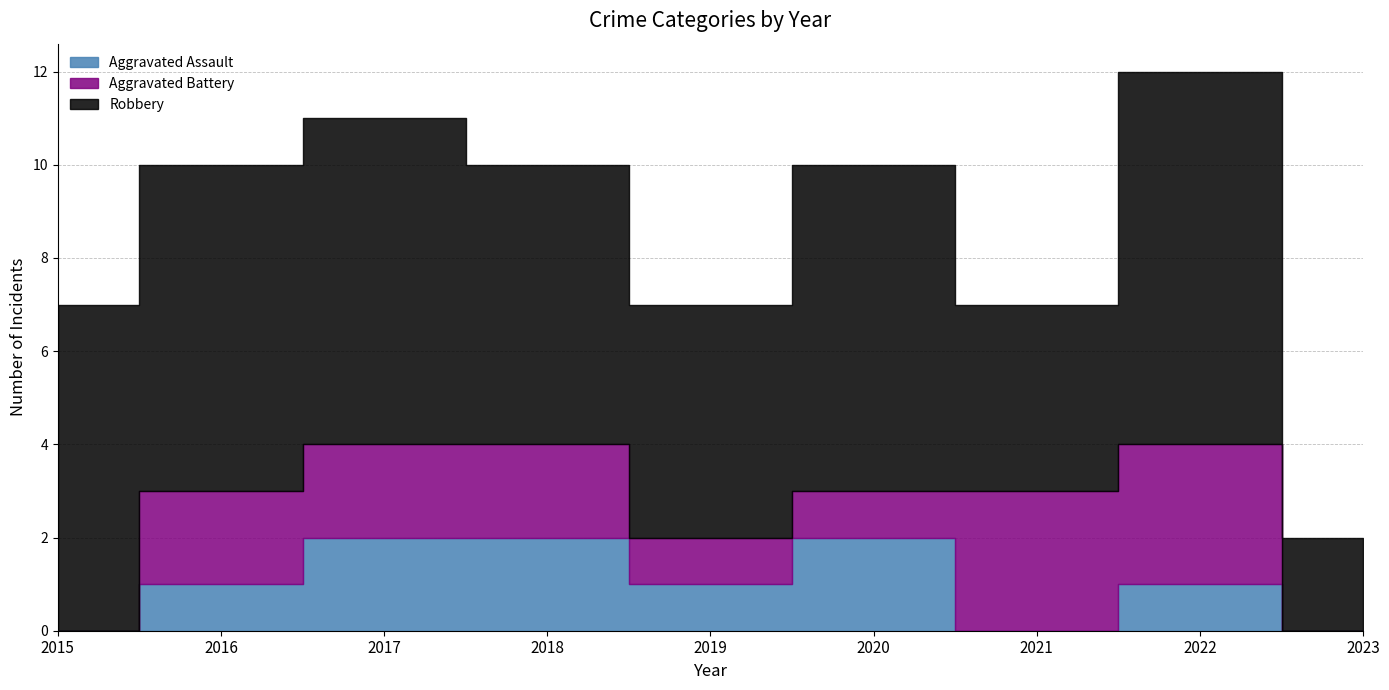

True or false: Robbery and Aggravated Battery intersect in this chart.

False